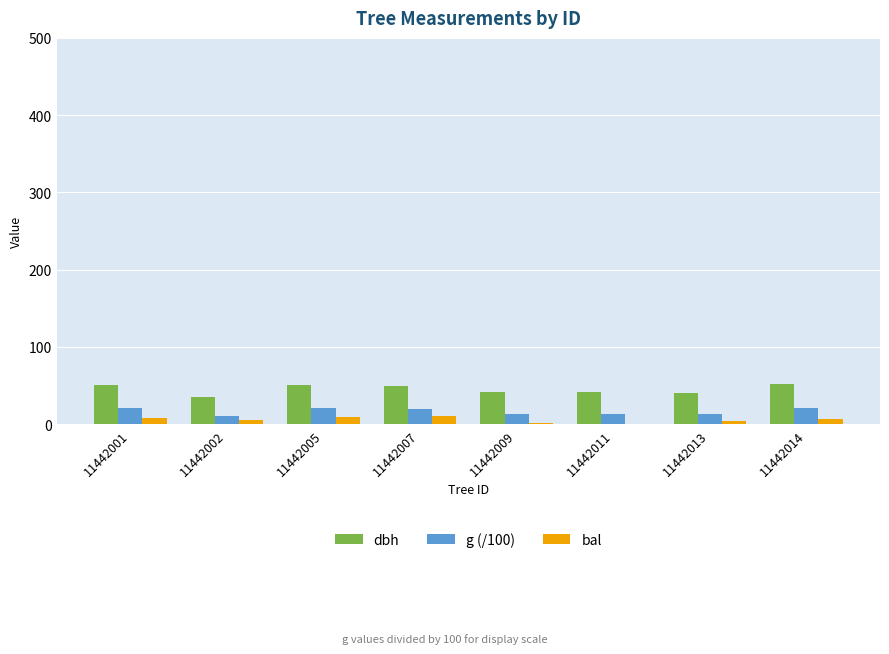

How many groups of bars are there?

8